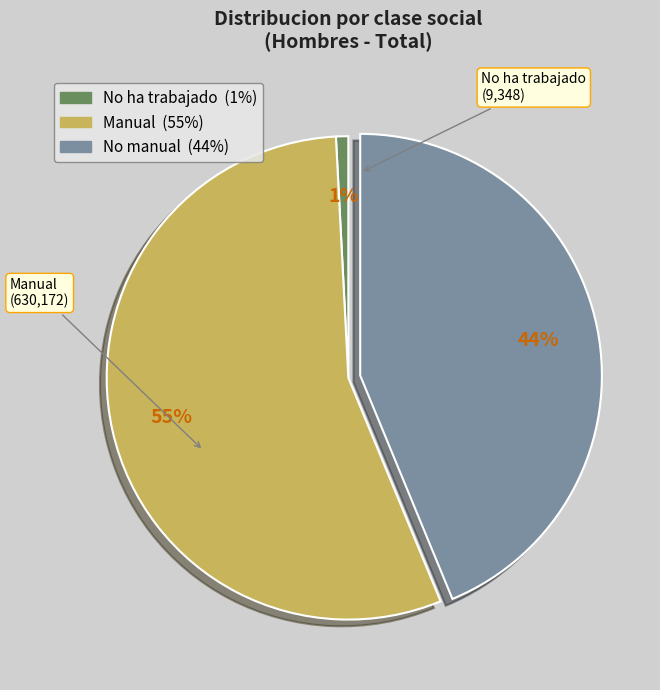

Rank the categories by value from lowest to highest.

No ha trabajado, No manual, Manual